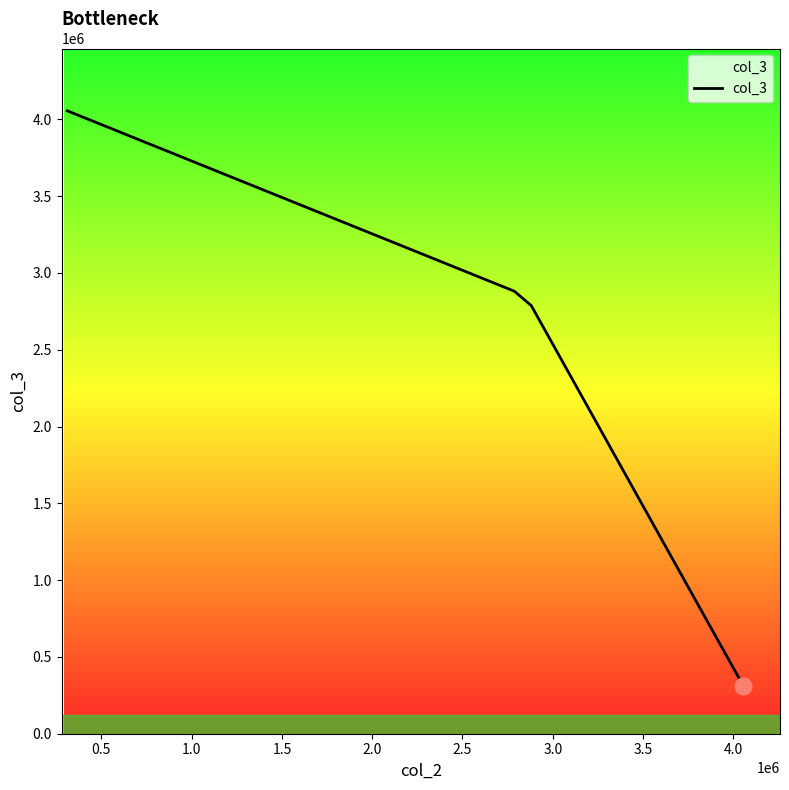

What is the smallest value displayed?

310860